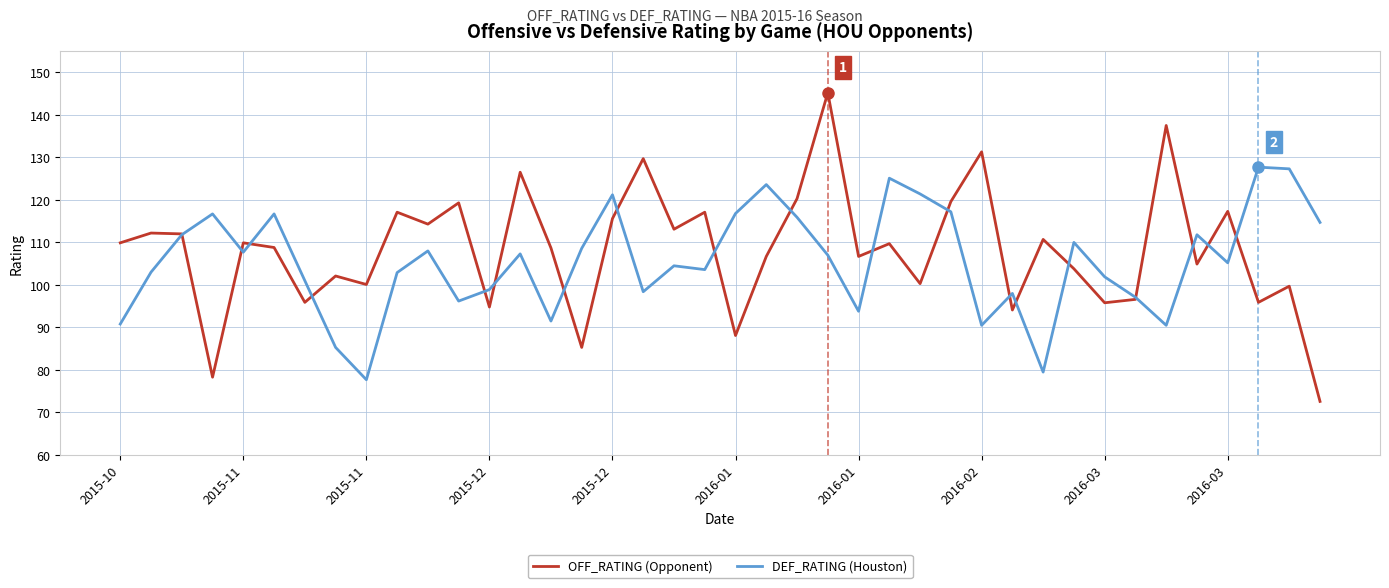

Which series has the largest range (max minus min)?

OFF_RATING (Opponent)